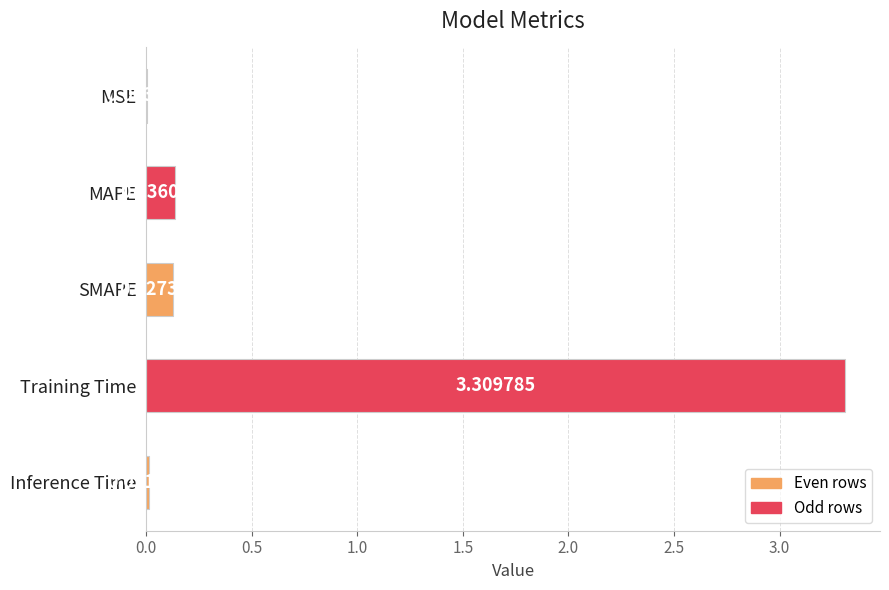

Are the bars horizontal?

Yes